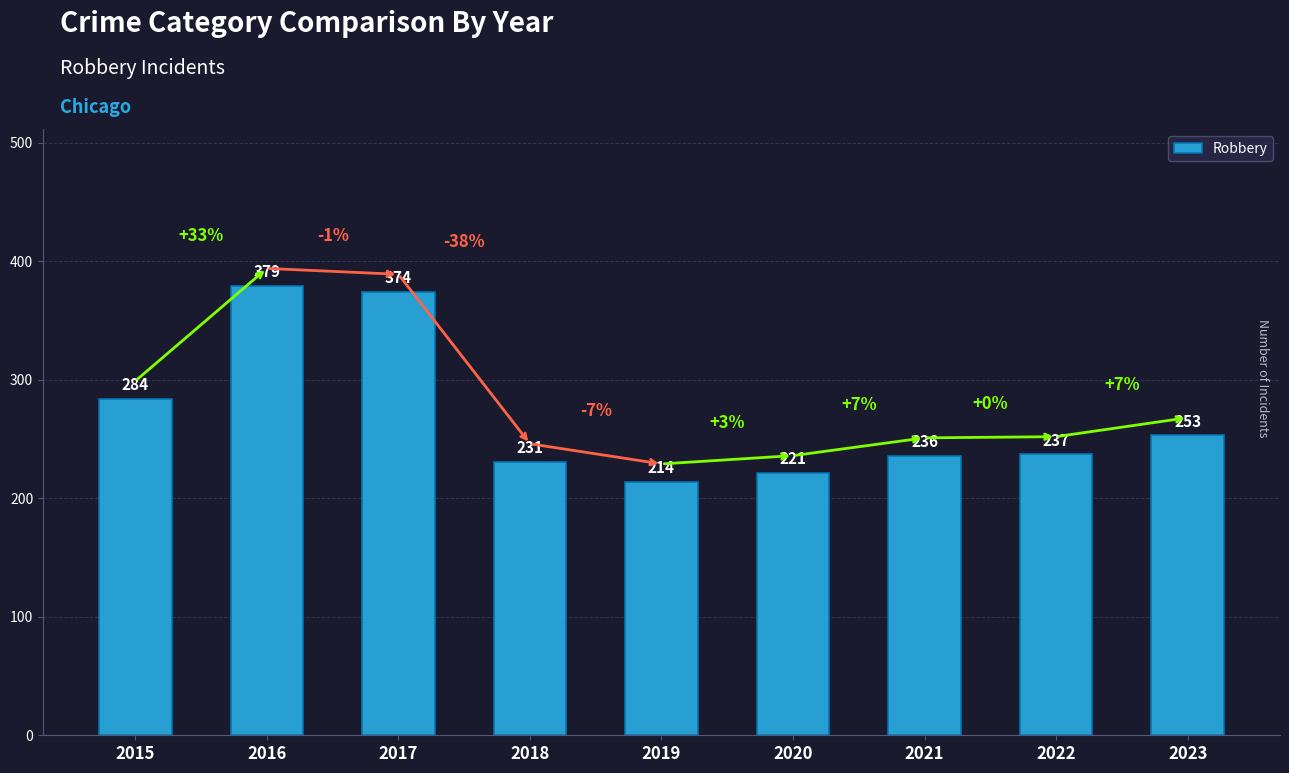

Reading left to right, list all the values displayed in this chart.

2015=284	2016=379	2017=374	2018=231	2019=214	2020=221	2021=236	2022=237	2023=253